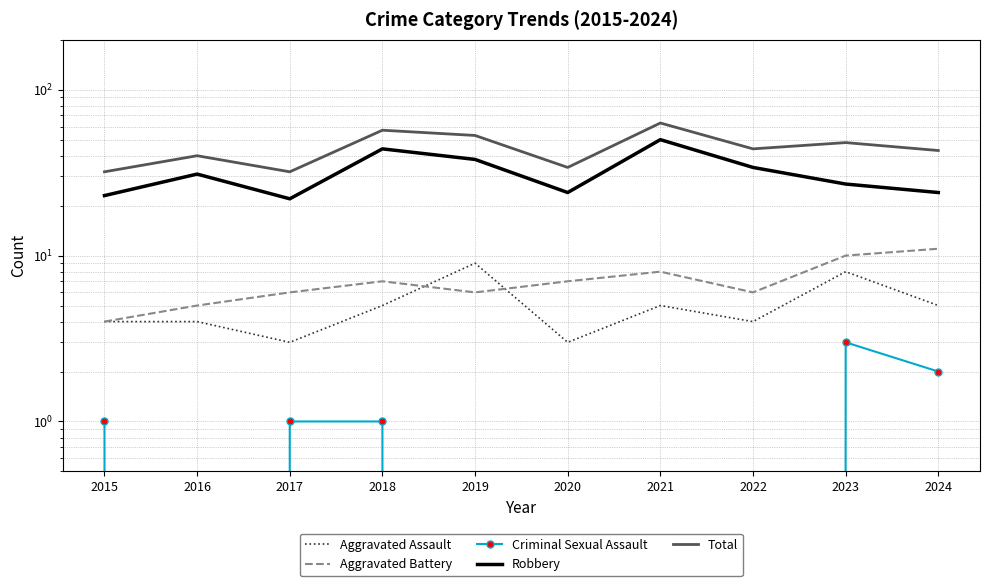

The value of Aggravated Assault at 2018 is 3. True or false?

False